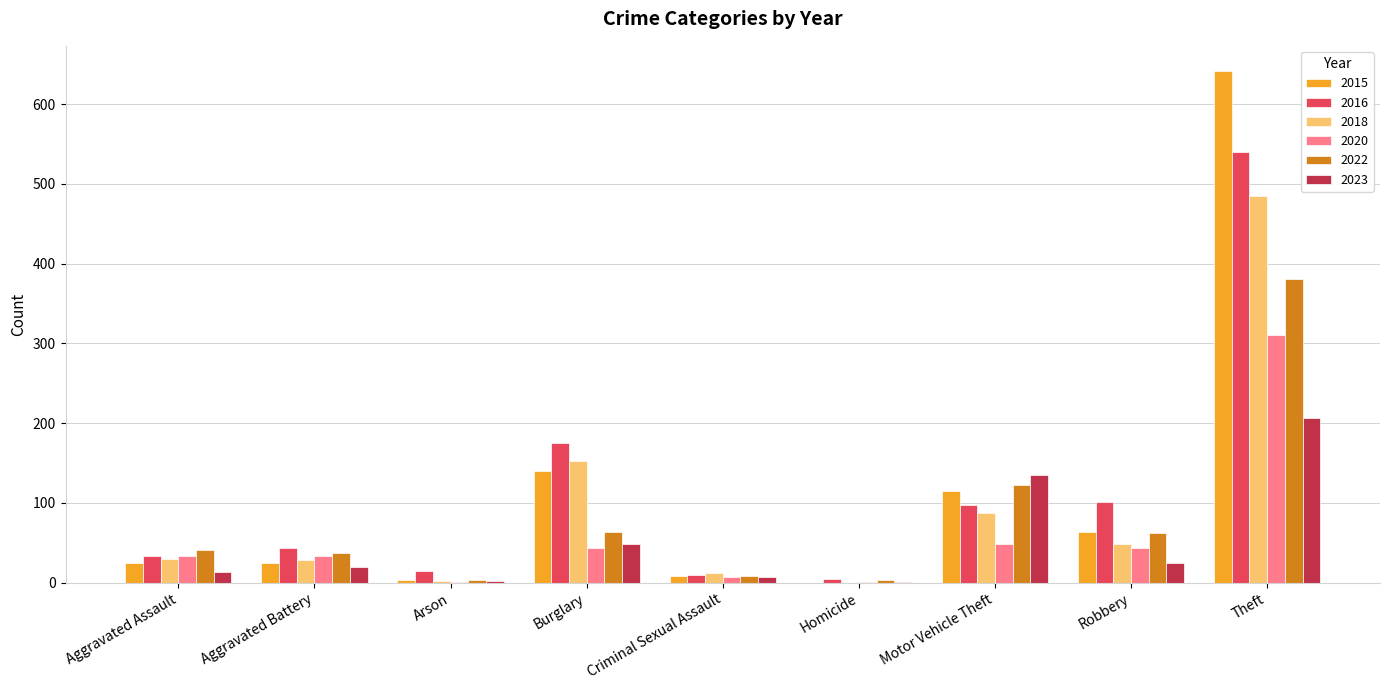

Which label corresponds to the largest value in the chart?

Theft